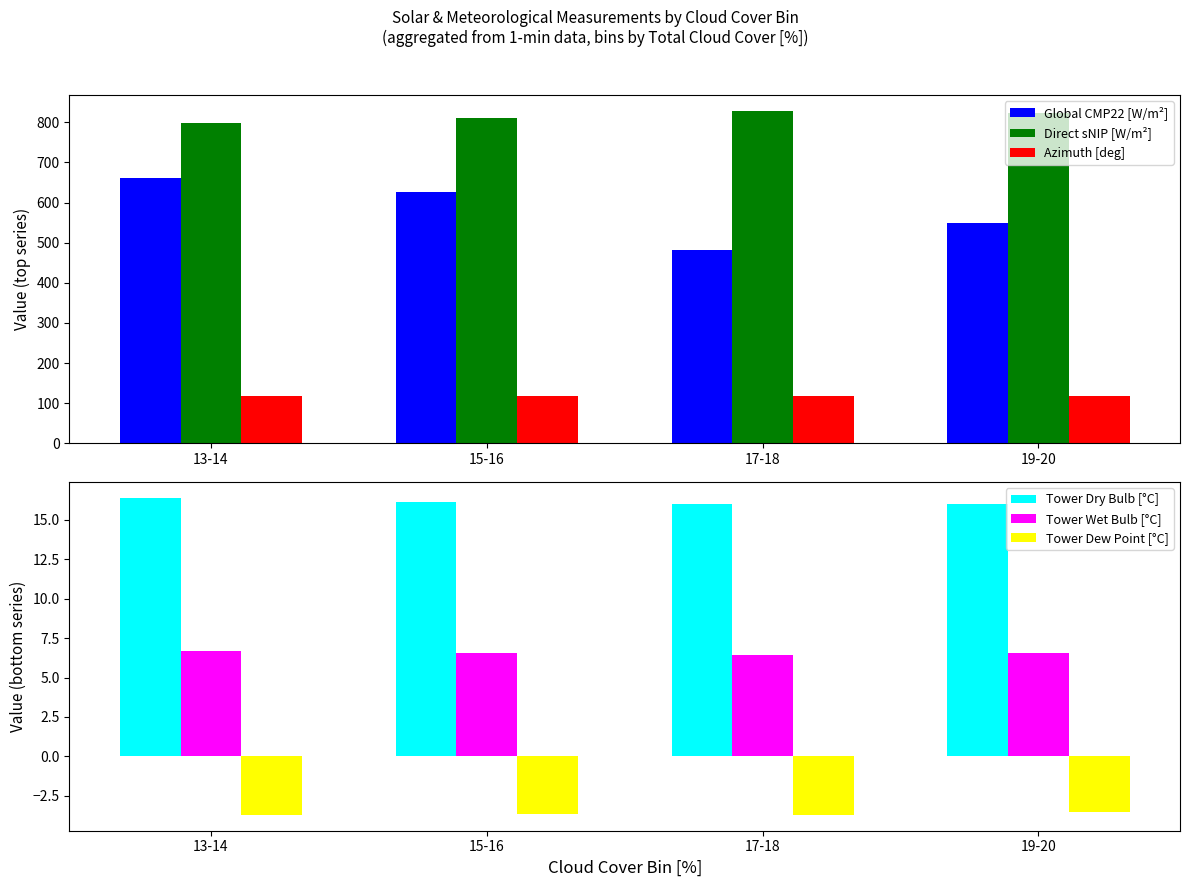

What is the value of the Tower Wet Bulb [°C] bar at the 4th from the left?

6.6